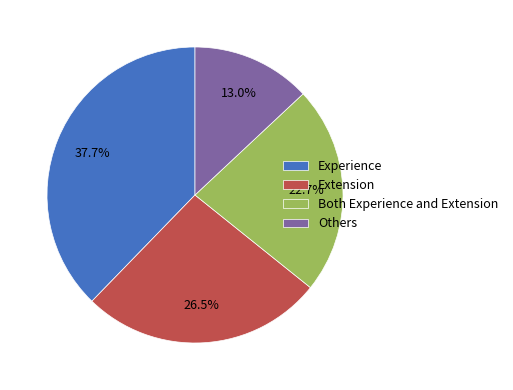

Which slice is the smallest?

Others